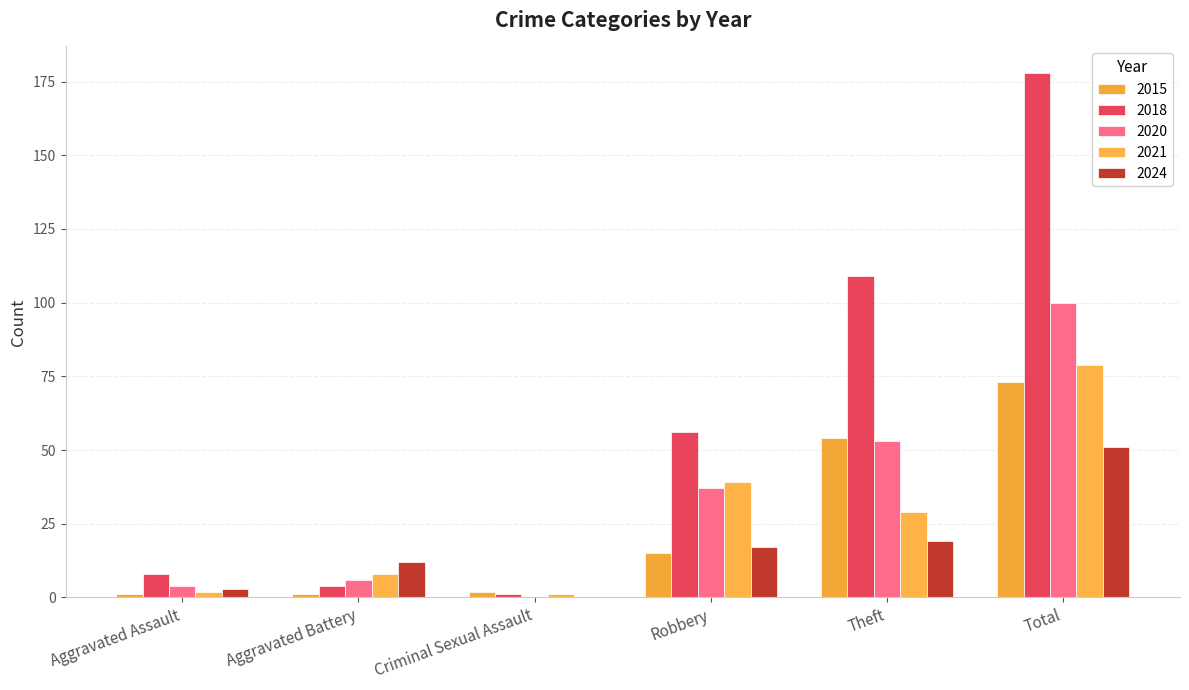

Rank the categories by 2018 value from highest to lowest.

Total, Theft, Robbery, Aggravated Assault, Aggravated Battery, Criminal Sexual Assault